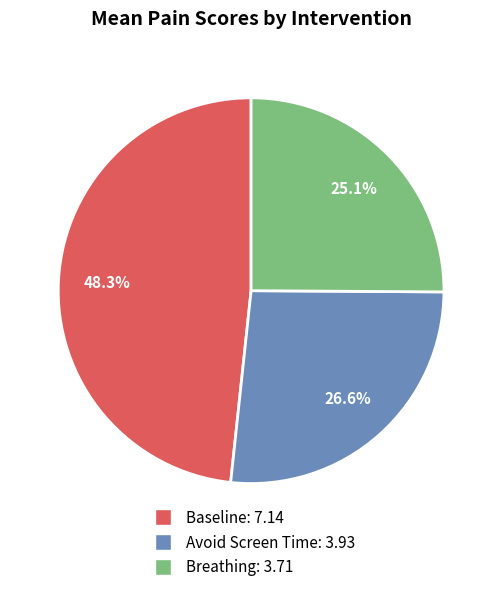

Count the number of slices in the pie.

3